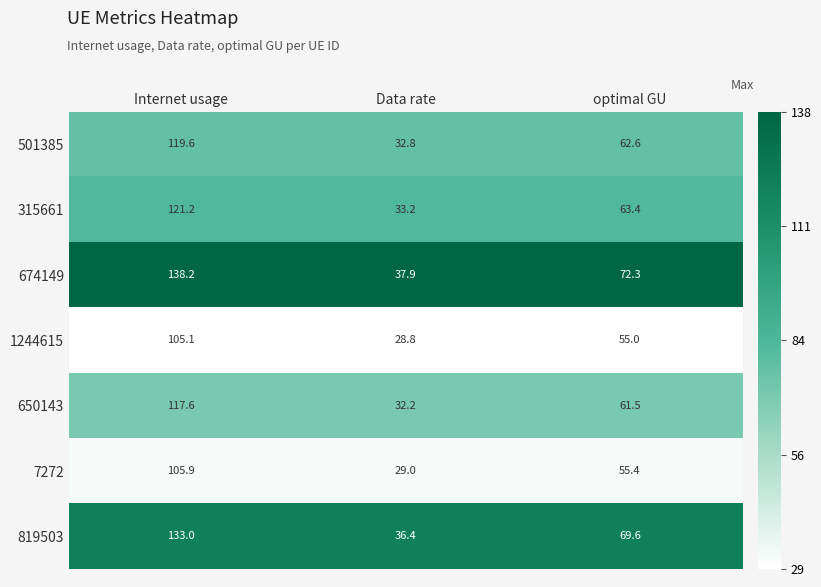

At which category does the chart reach its peak across all series?

Internet usage